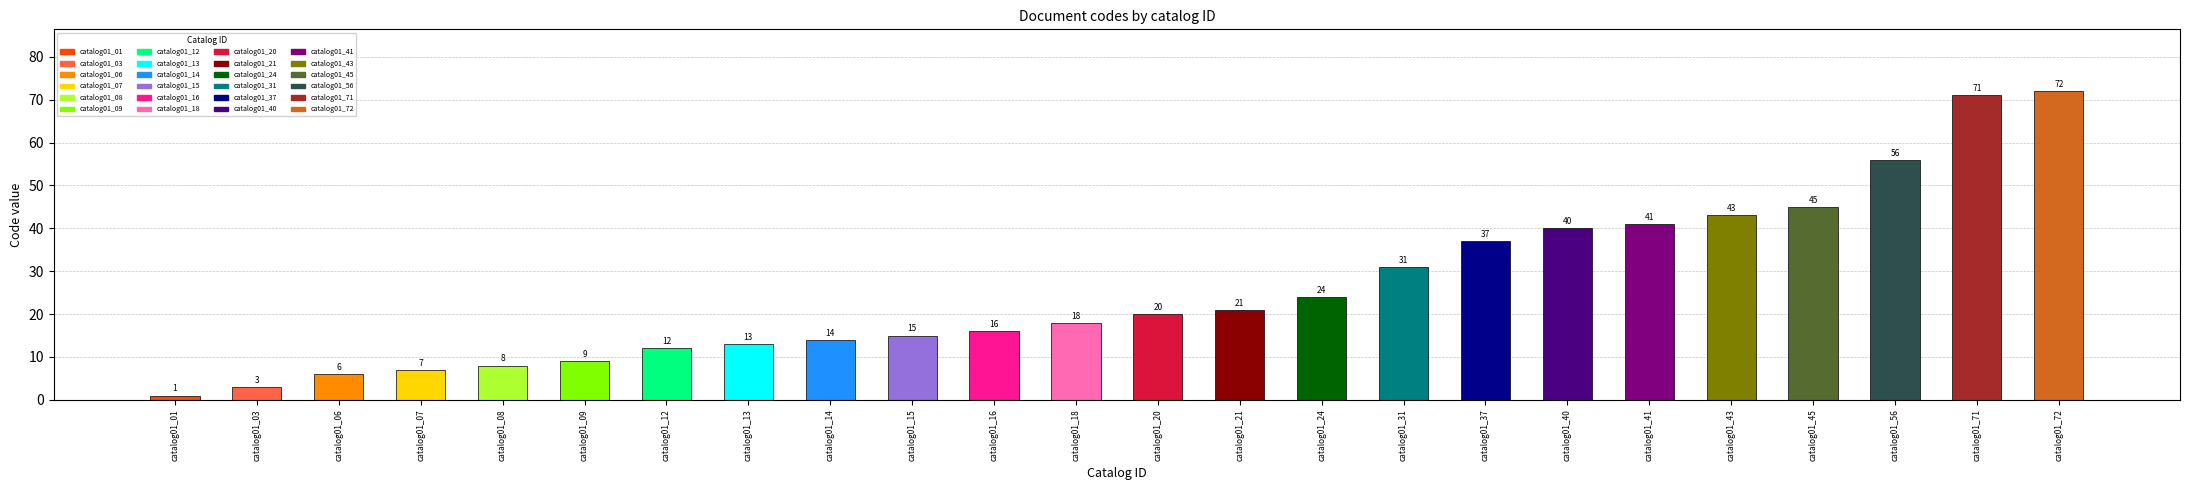

What is the value of the 12th bar from the left?

18